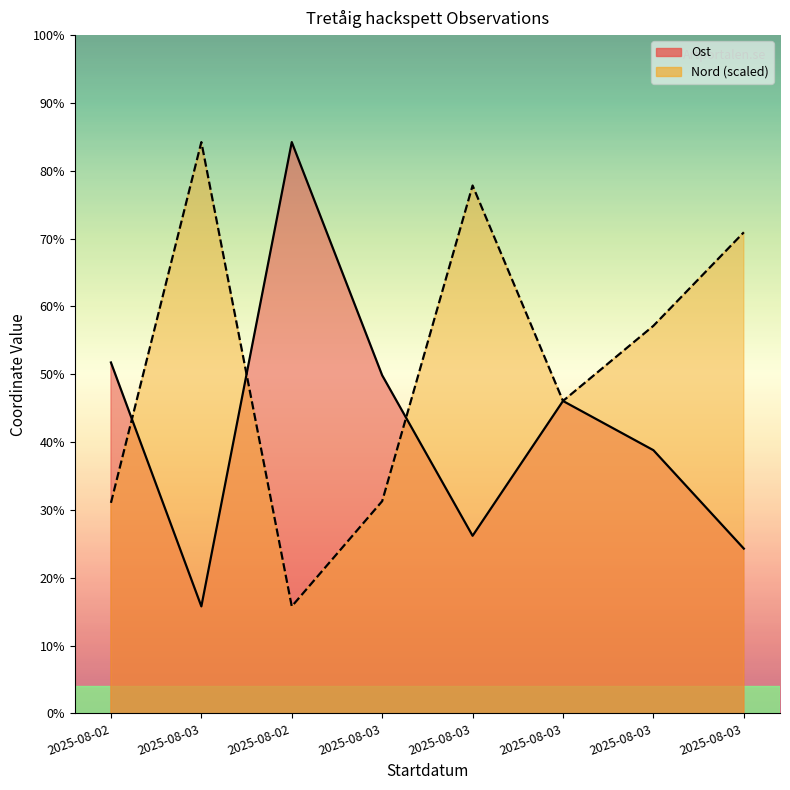

What is the difference between the Nord values at 2025-08-02 and 2025-08-03?

131.1